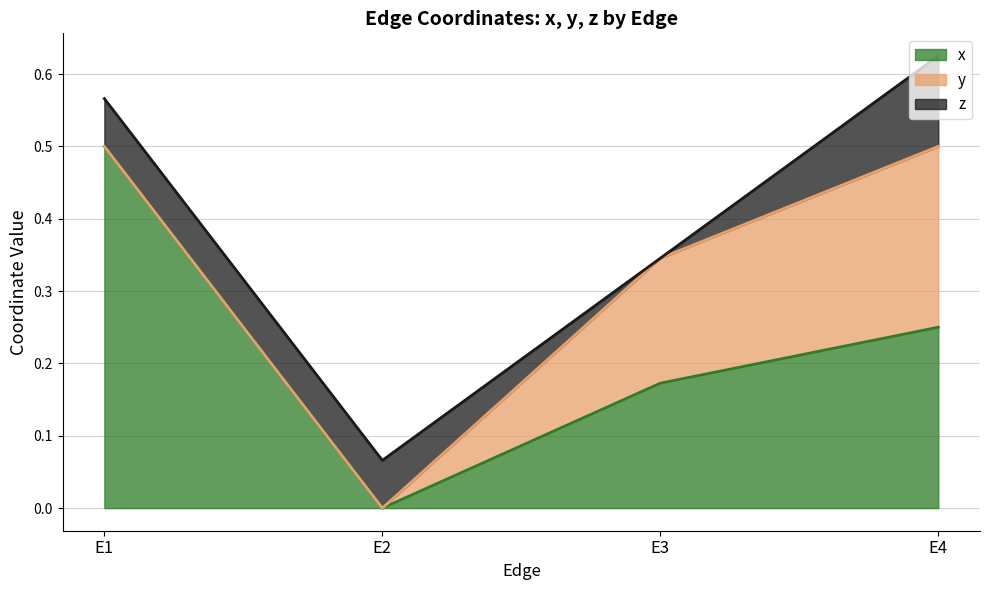

How many values in the x series exceed 0?

3